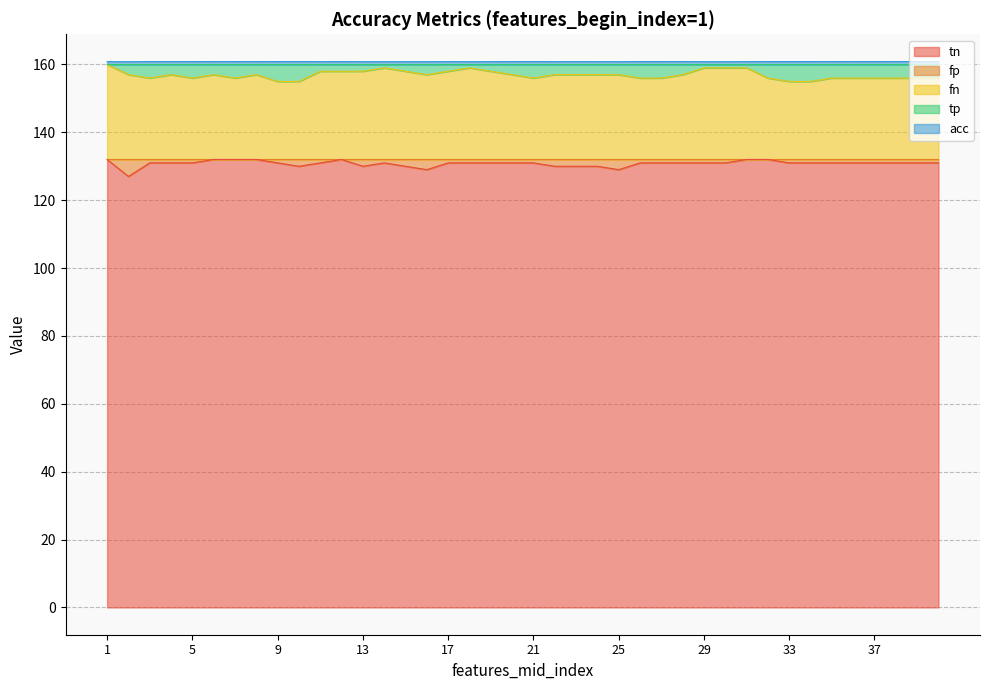

What is the minimum value shown in the chart?

127.0